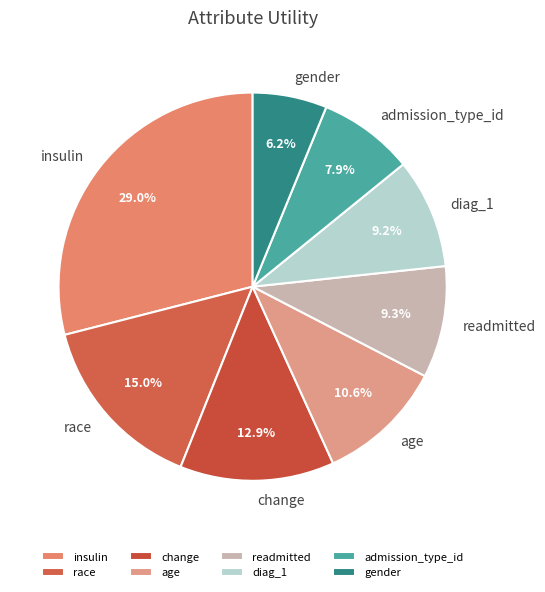

What portion of the pie excludes gender?

93.8%